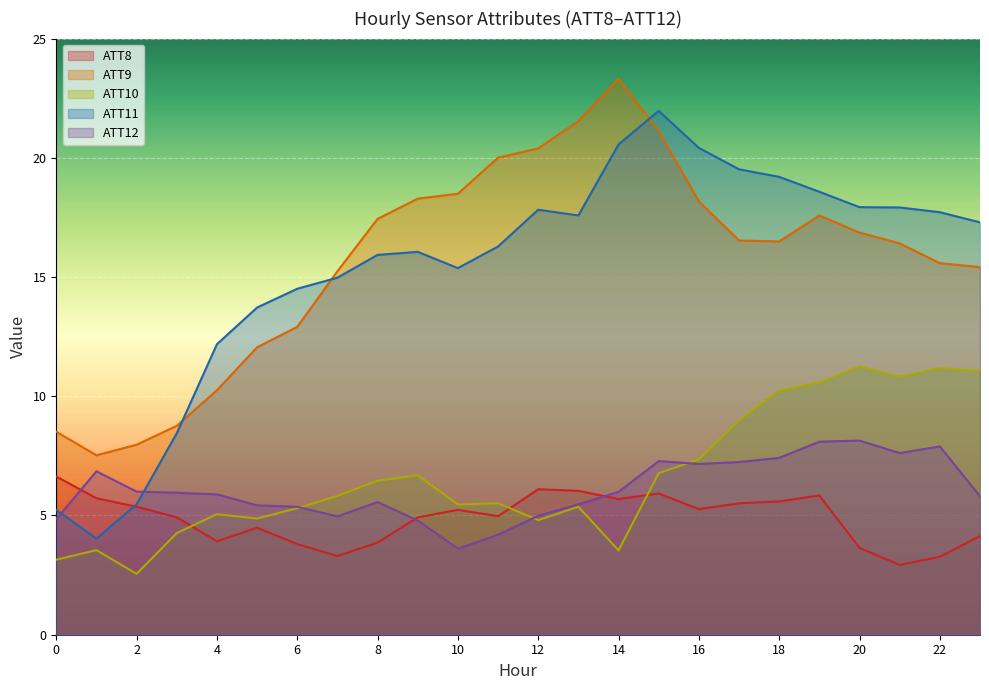

The value of ATT9 at 17 is 5.4. True or false?

False